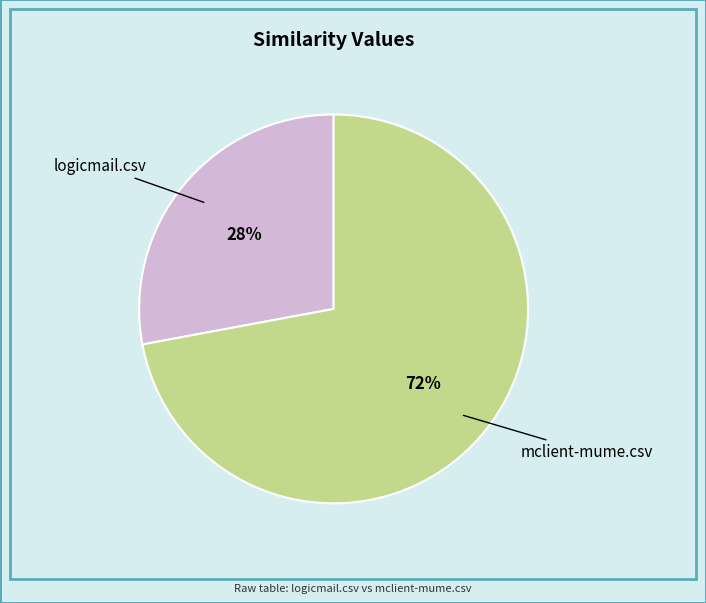

To the nearest percent, what is the average slice percentage?

50%